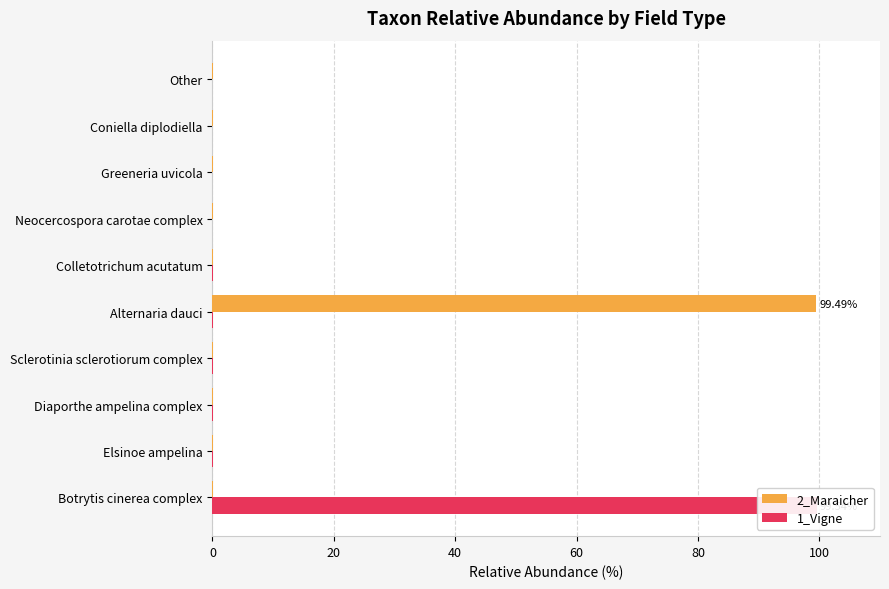

True or false: 1_Vigne has a value of 99.5 at Botrytis cinerea complex.

True